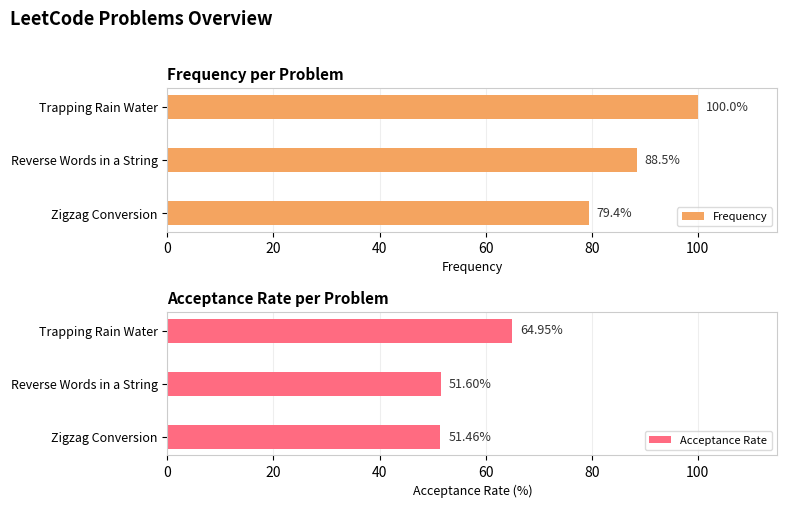

What is the minimum value for Frequency?

79.4